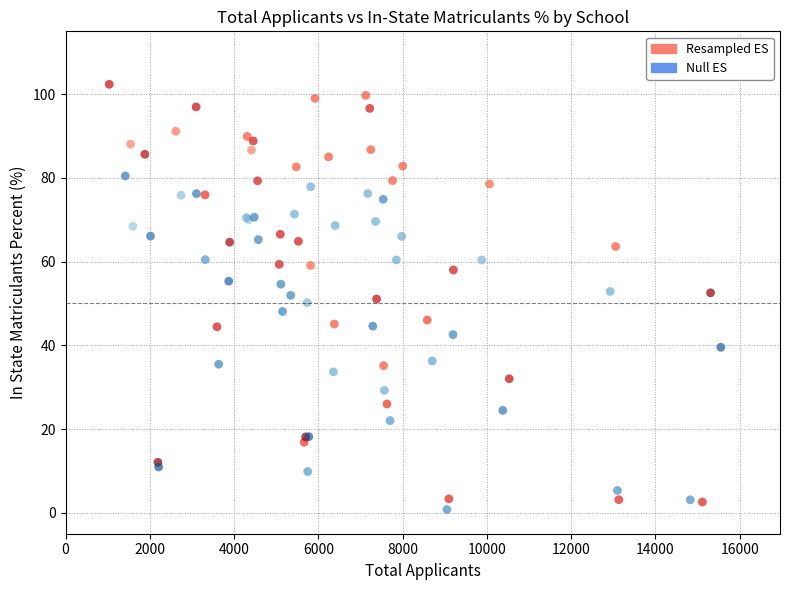

Which series has the widest spread of Y values?

Resampled ES